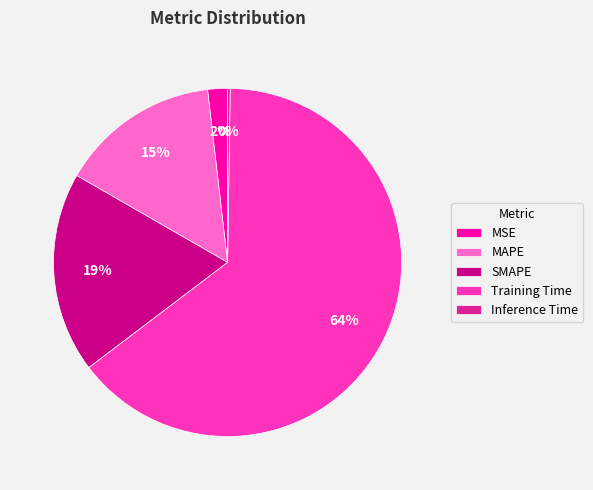

Which category has the biggest portion of the pie?

Training Time